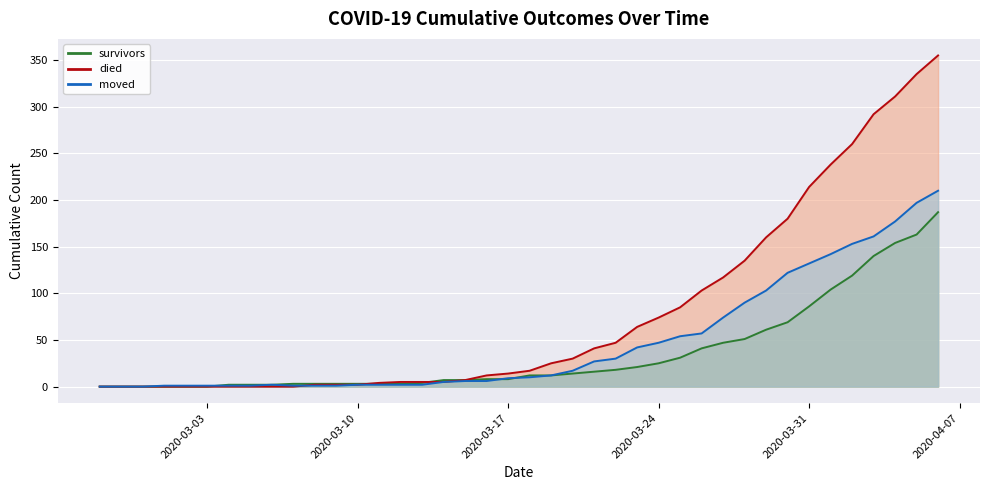

Which series changed the most between 2020-03-19 and 2020-03-22?

died